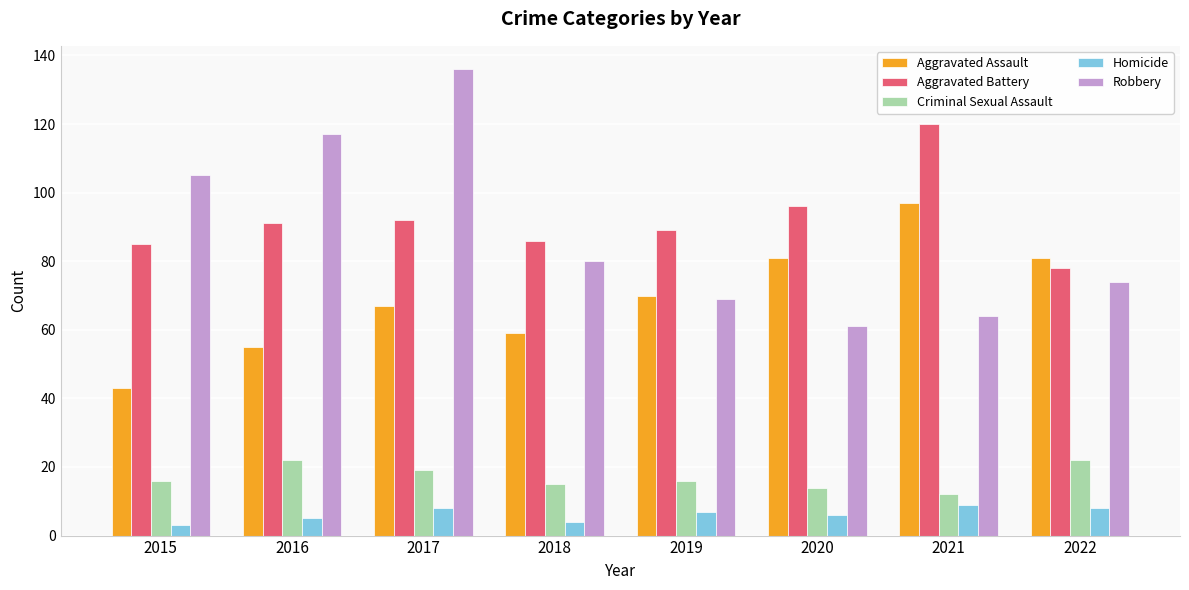

How many series are shown in this chart?

5